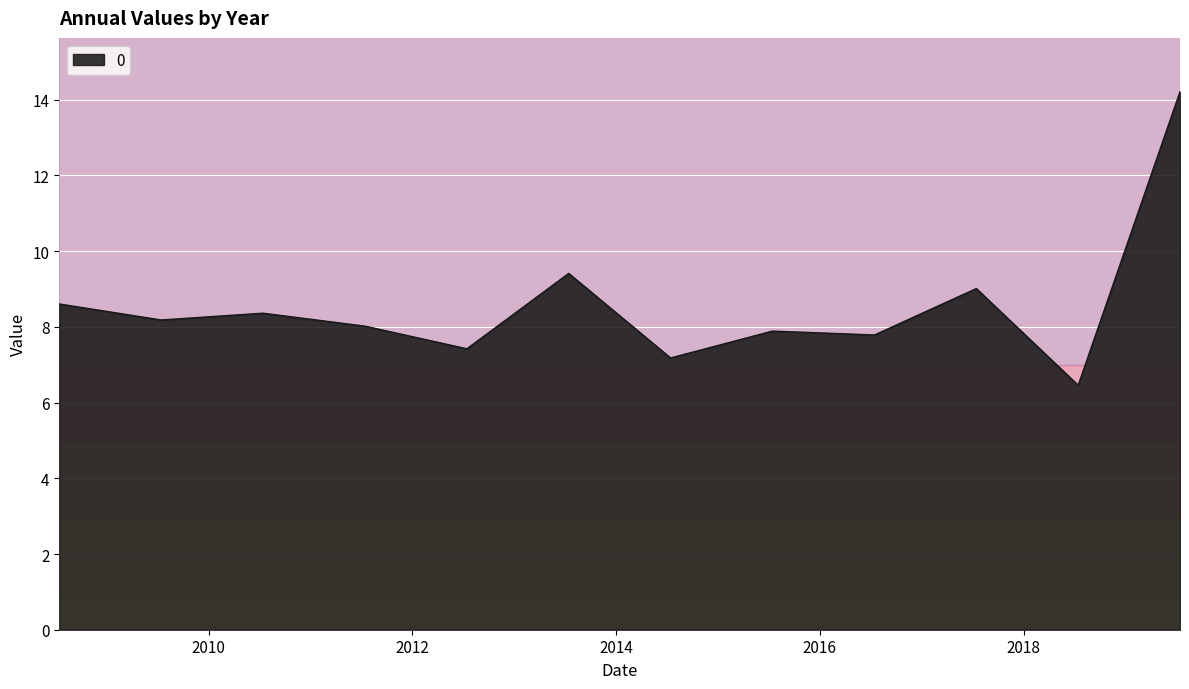

What is the difference between the maximum and minimum values?

7.8